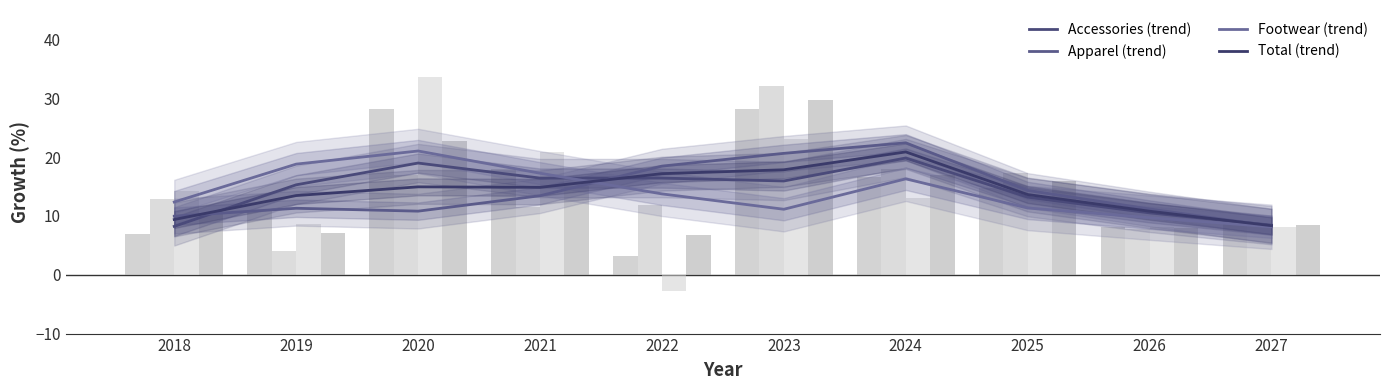

Reading left to right, what are all the values shown in this chart?

Accessories: 6.9	10.8	28.1	18.0	3.1	28.1	16.6	14.8	8.2	8.5
Apparel: 12.9	4.0	17.0	11.5	11.8	32.1	18.0	17.2	7.8	8.5
Footwear: 14.2	8.6	33.5	20.9	-2.7	23.0	13.1	12.8	8.1	8.2
Total: 10.6	7.0	22.8	15.0	6.8	29.8	17.0	15.9	8.0	8.5